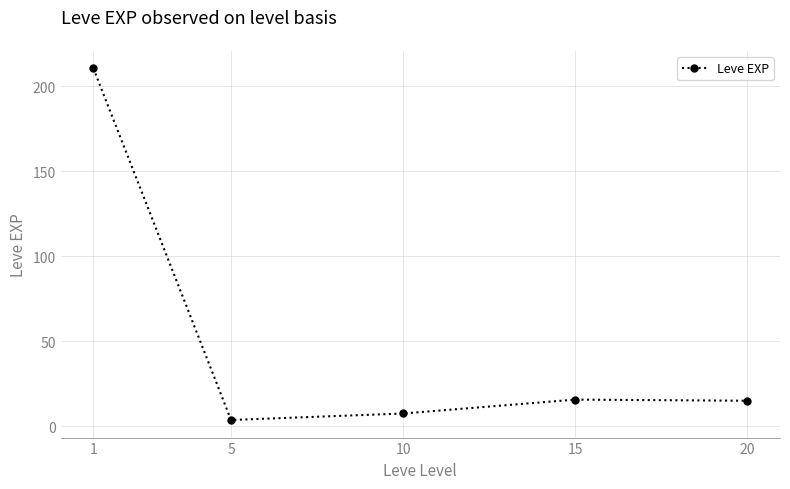

Where is the first local maximum?

15